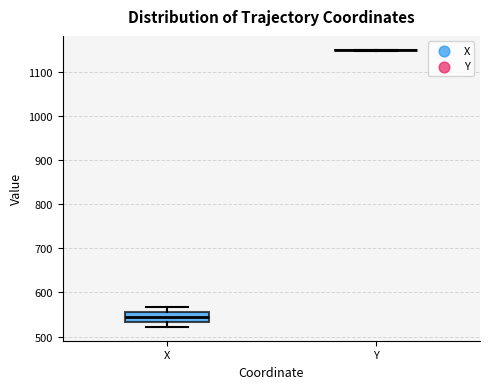

Where is the lower edge of the box for X on the y-axis? The values are not printed on the chart, so give them approximately, as read against the axis.

530